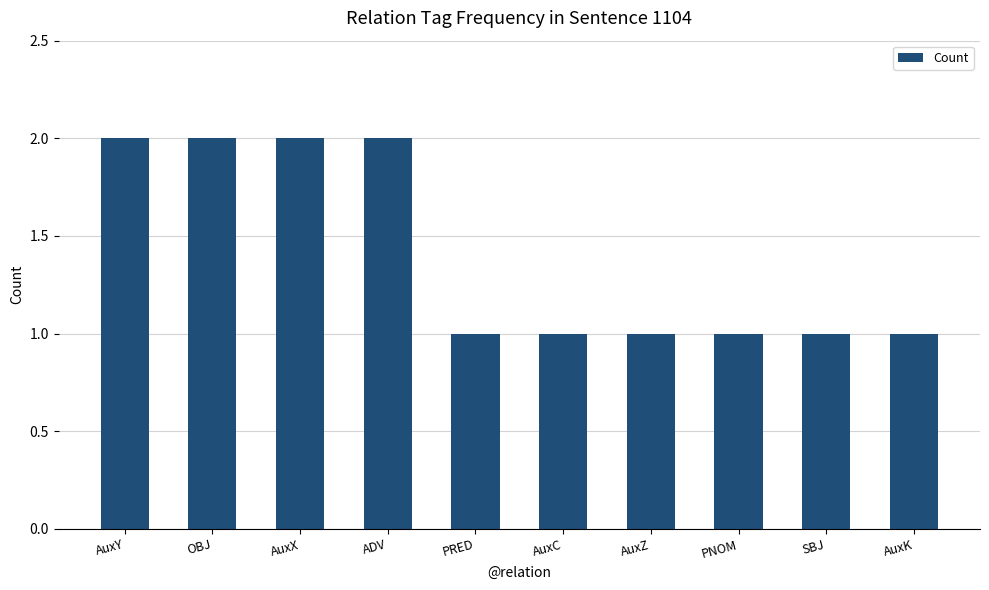

Reading right to left, list all the values displayed in this chart.

AuxK=1	SBJ=1	PNOM=1	AuxZ=1	AuxC=1	PRED=1	ADV=2	AuxX=2	OBJ=2	AuxY=2